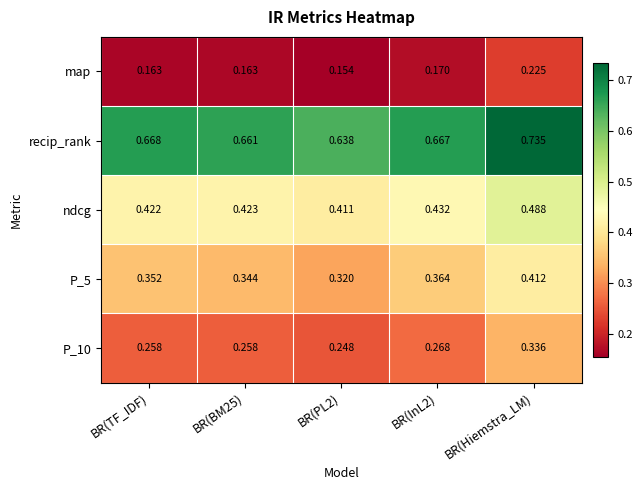

Which category has the highest value in the P_5 series?

BR(Hiemstra_LM)